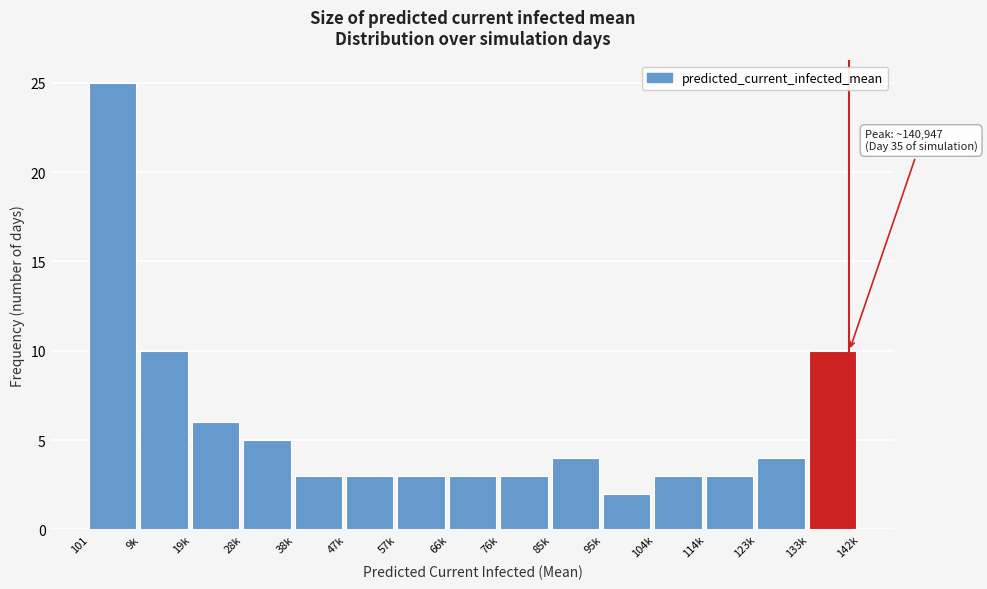

Reading right to left, list all the values displayed in this chart.

133k=10	123k=4	114k=3	104k=3	95k=2	85k=4	76k=3	66k=3	57k=3	47k=3	38k=3	28k=5	19k=6	9k=10	101=25